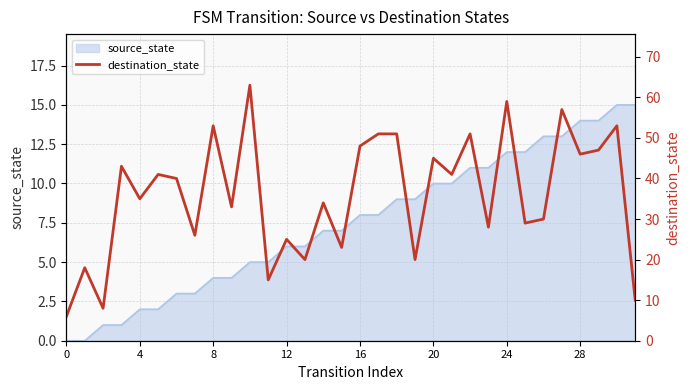

The chart shows a value of 57 at 27. True or false?

True